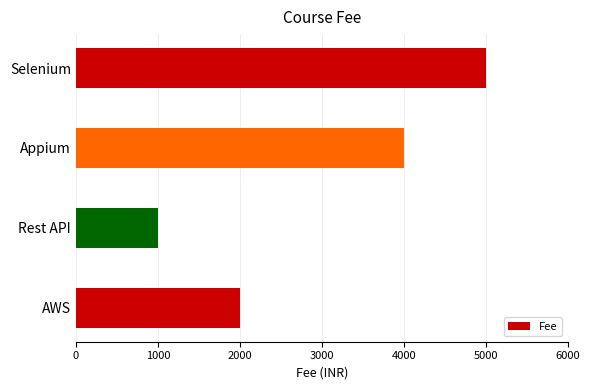

What is the difference between the values at Selenium and AWS?

3000